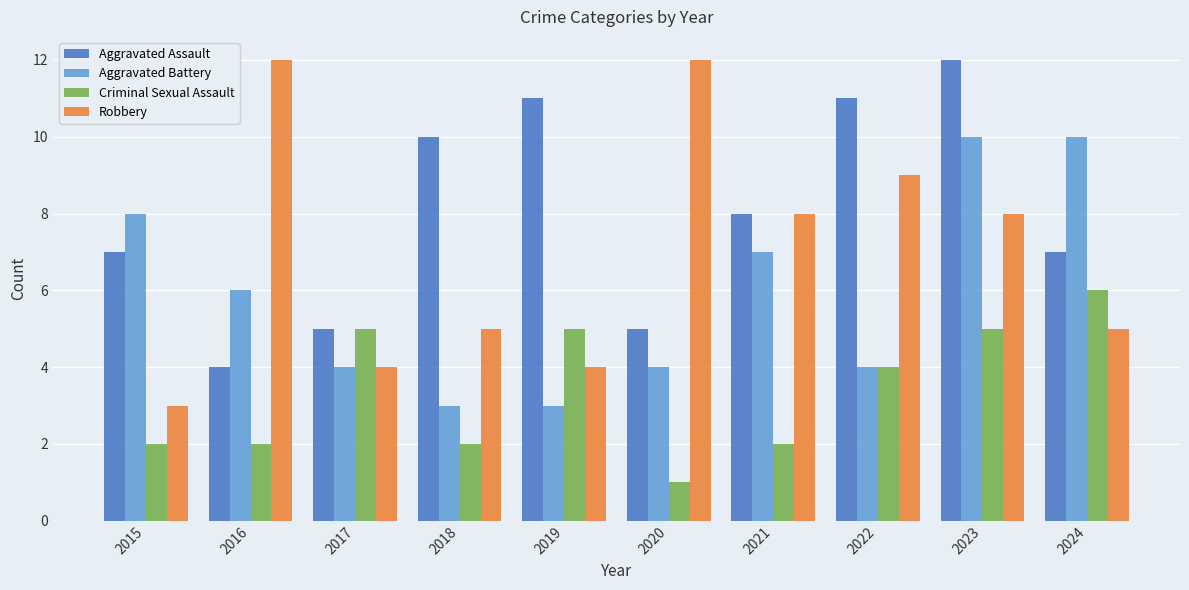

What is the highest value of the Aggravated Battery series?

10